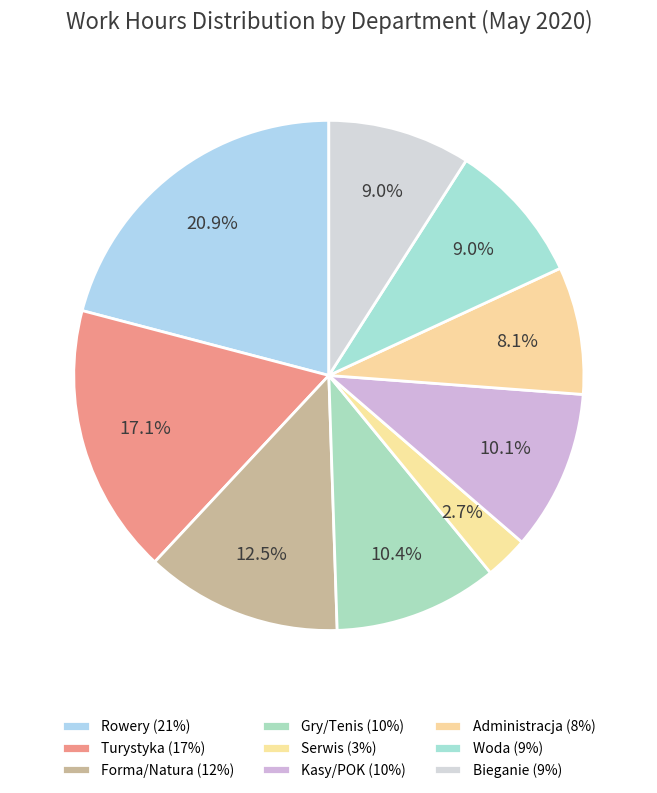

Which category has the smallest portion of the pie?

Serwis